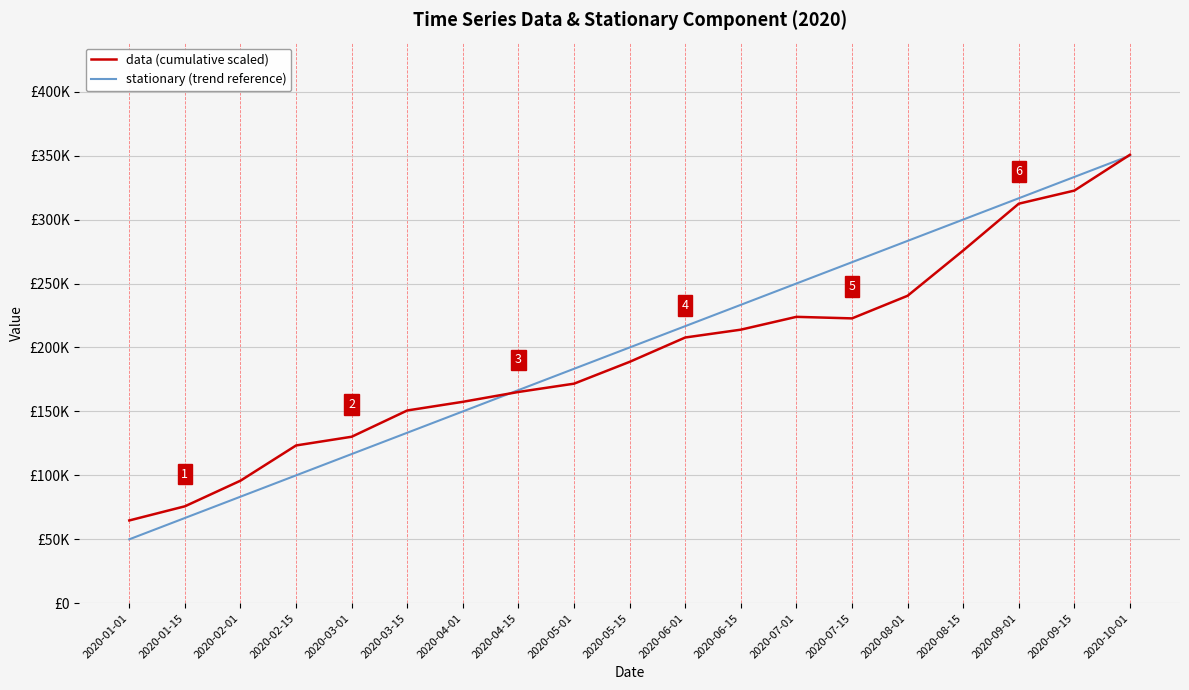

Where is data (cumulative scaled) nearest to the value 207712?

2020-06-01